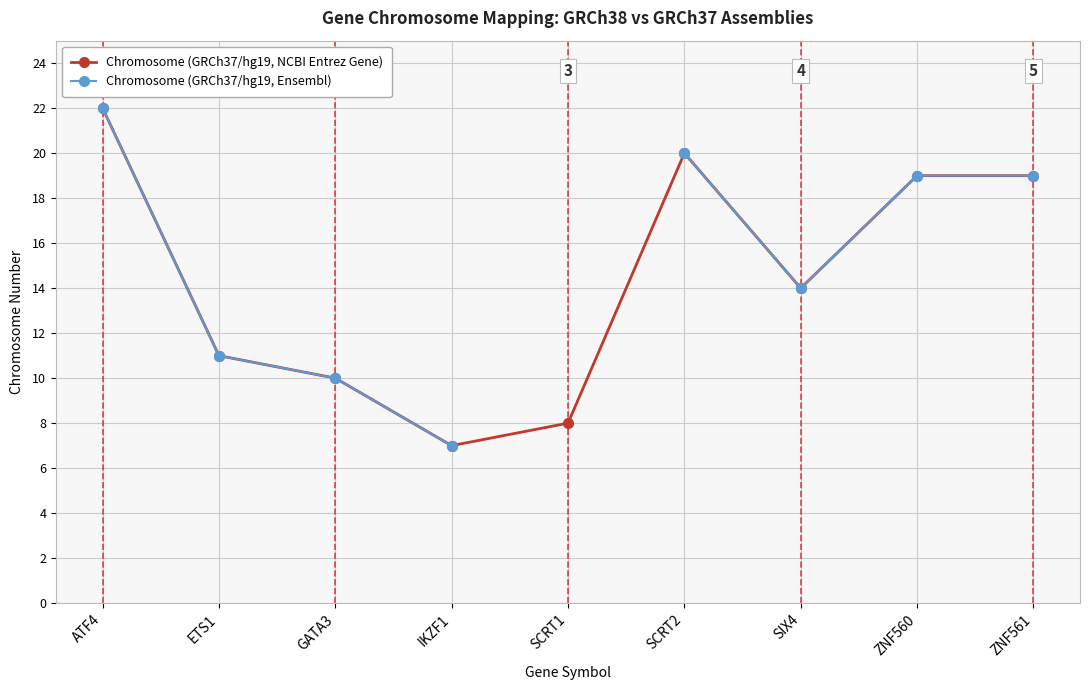

Which series has the widest spread of values?

Chromosome (GRCh37/hg19, NCBI Entrez Gene)